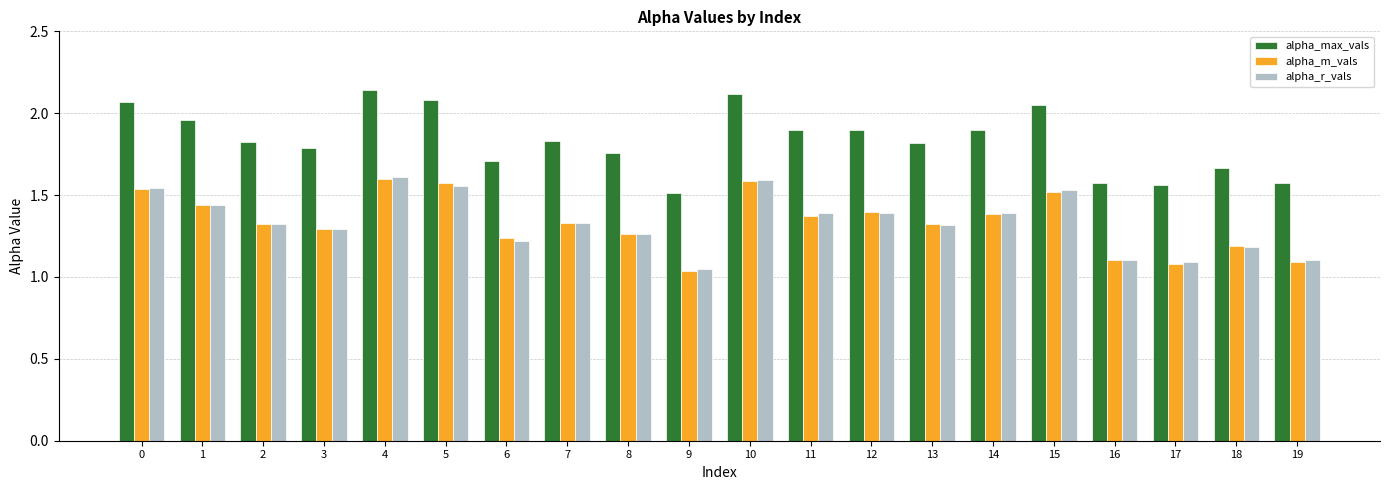

What are all the series names shown in the legend?

alpha_max_vals, alpha_m_vals, alpha_r_vals